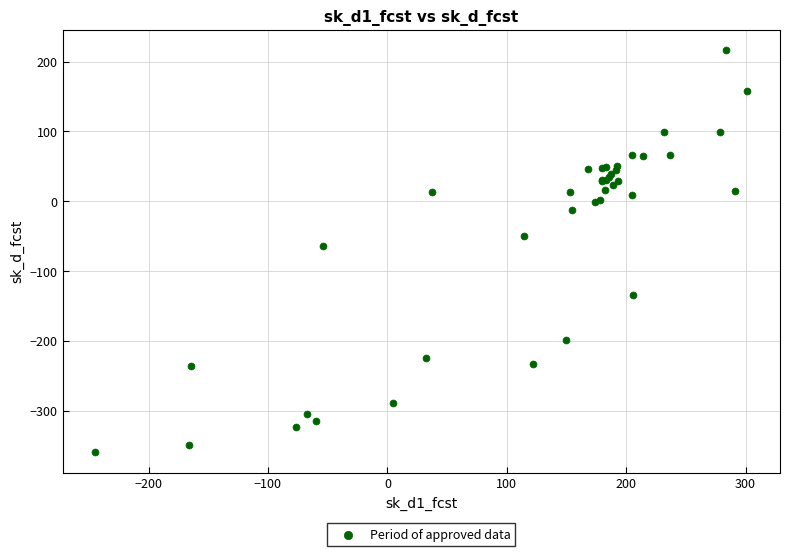

What Y value in the scatter plot is closest to -71?

-64.0